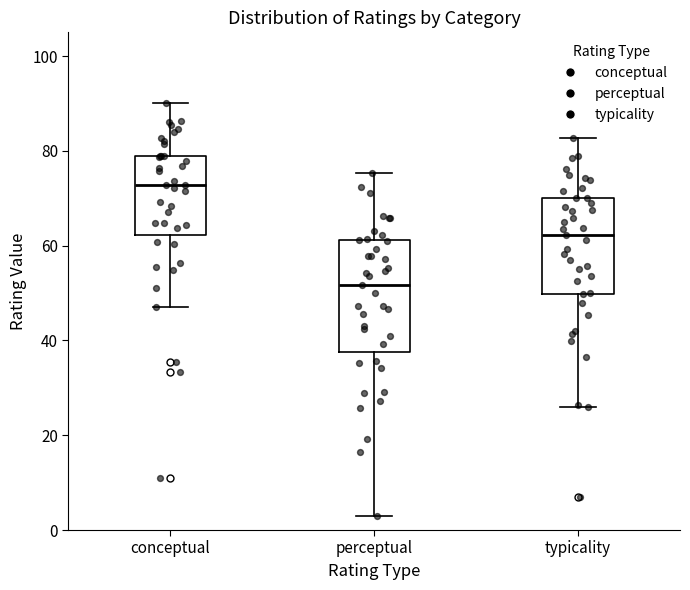

Where does the lower whisker of the box for typicality end on the y-axis? The values are not printed on the chart, so give them approximately, as read against the axis.

26